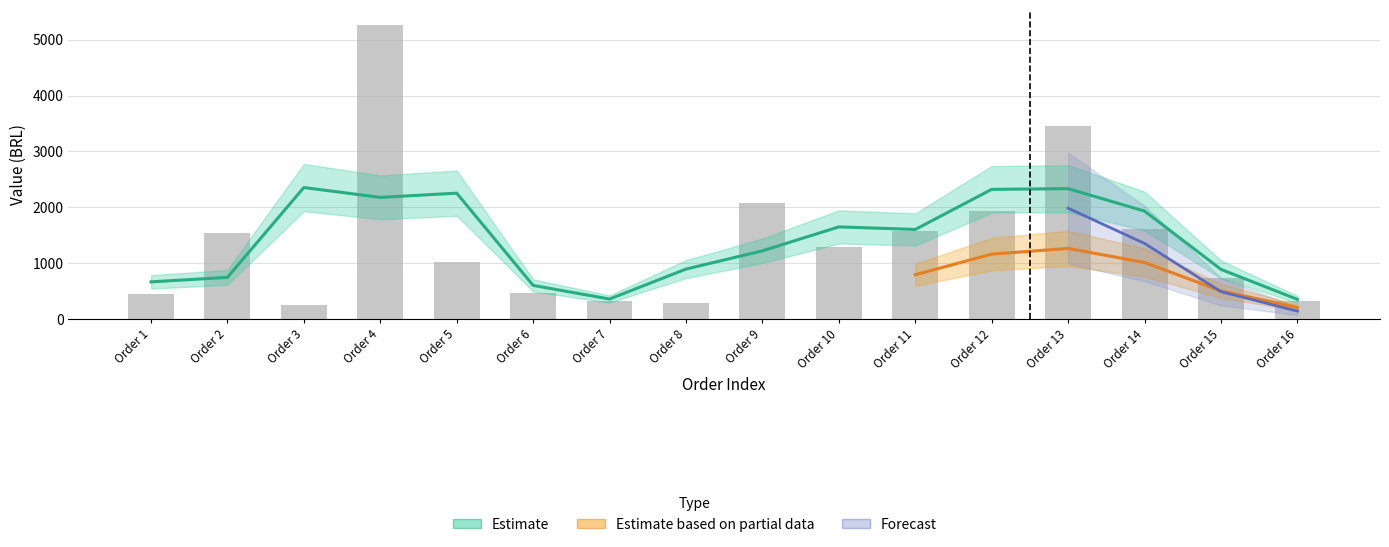

List the labels in order of value, smallest first.

Order 3, Order 8, Order 7, Order 16, Order 1, Order 6, Order 15, Order 5, Order 10, Order 2, Order 11, Order 14, Order 12, Order 9, Order 13, Order 4